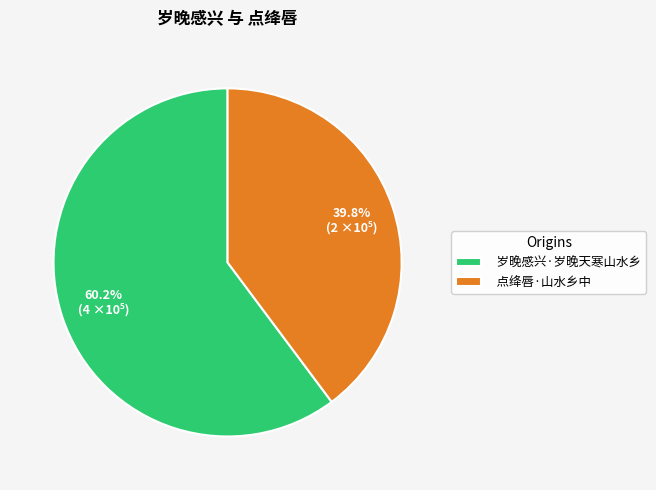

What percentage is the 点绛唇·山水乡中 slice, to the nearest percent?

40%